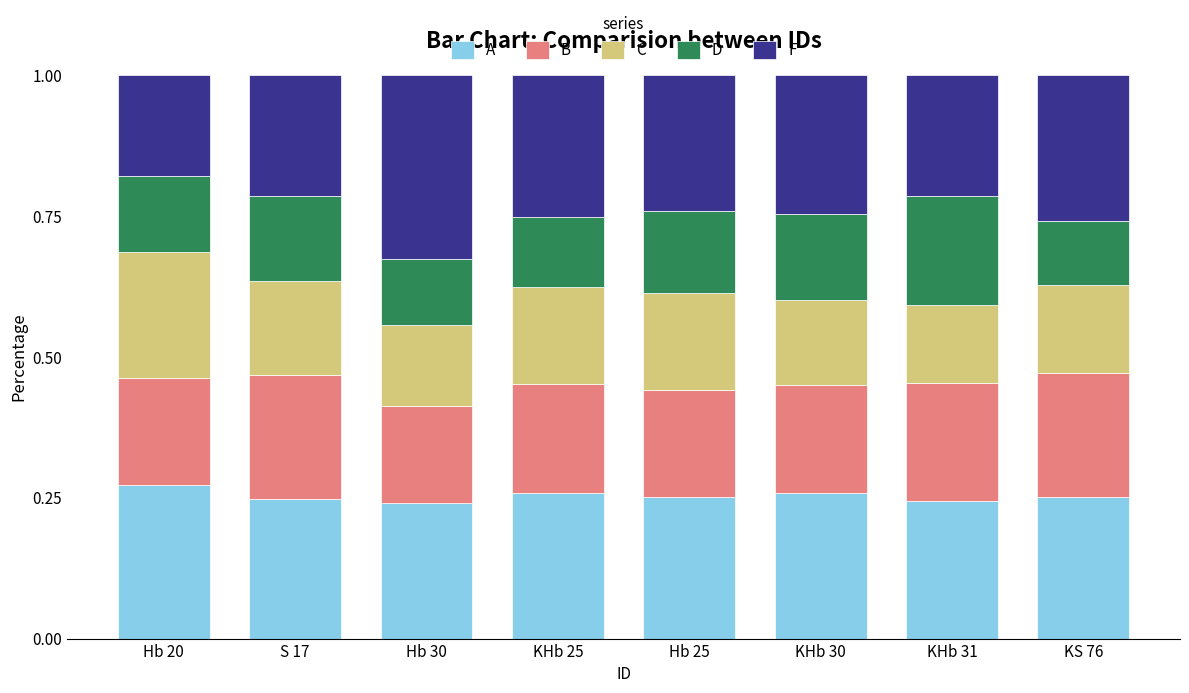

What is the total value across all series at Hb 20?

1.0